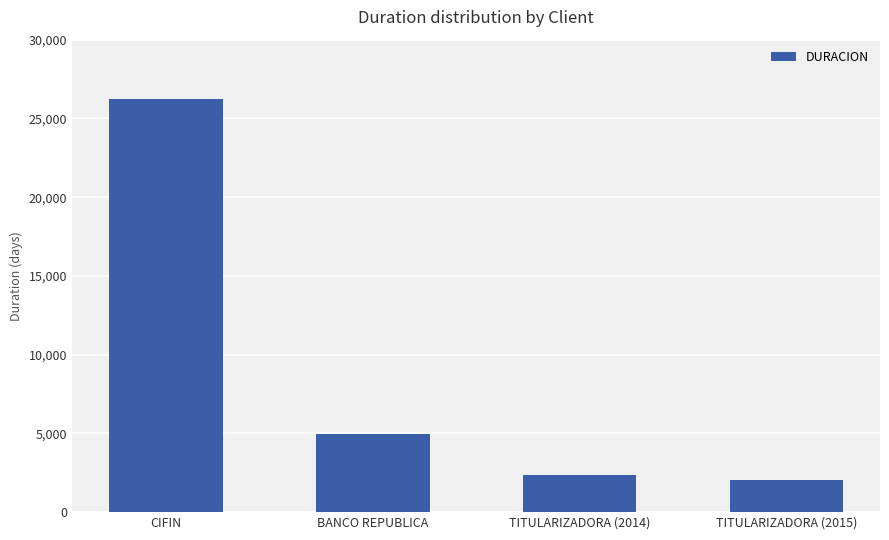

What is the sum of all values?

35620